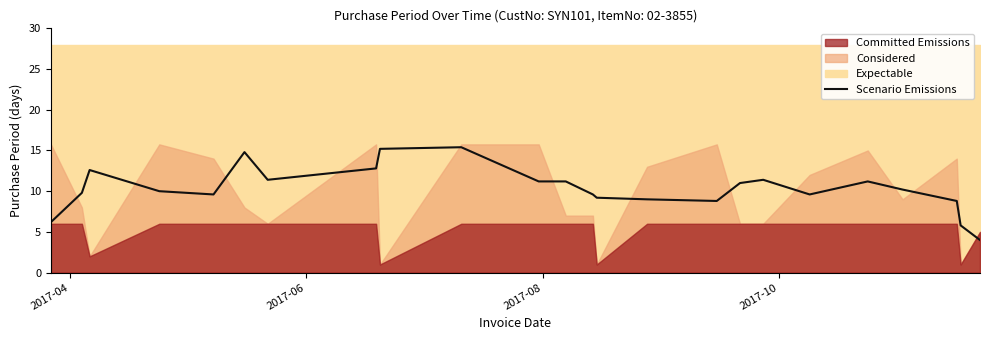

What is the lowest value of the Scenario Emissions series?

4.0